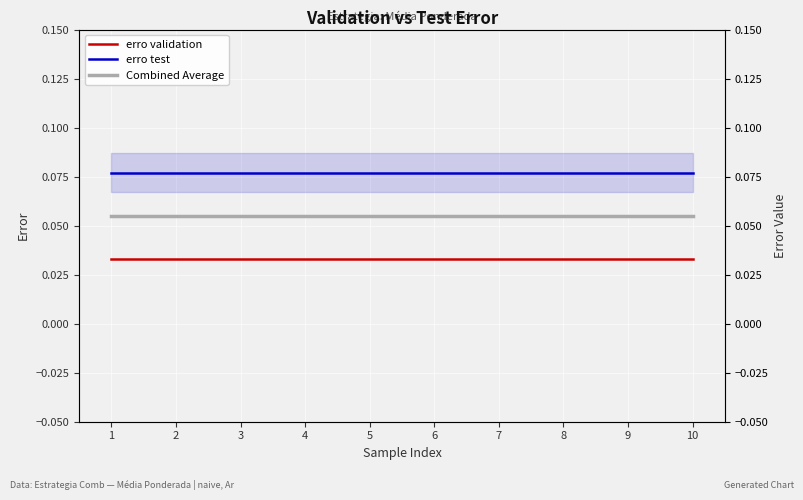

Is it true that Combined Average equals 0.1 at 1?

True